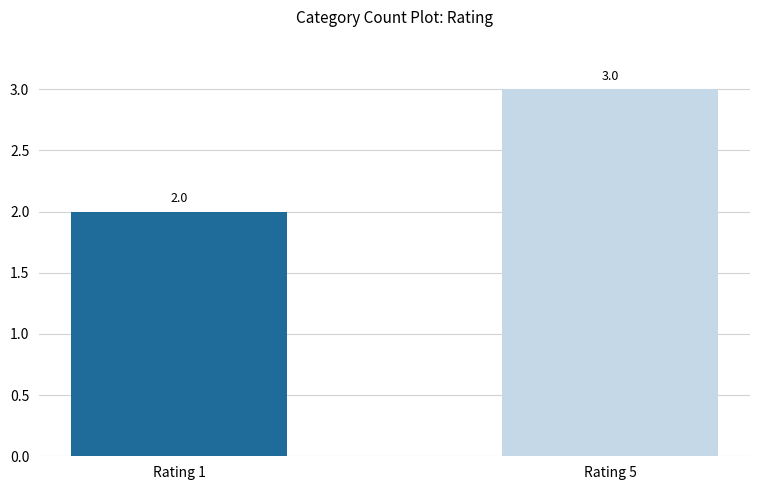

What is the change in value from Rating 1 to Rating 5?

+1